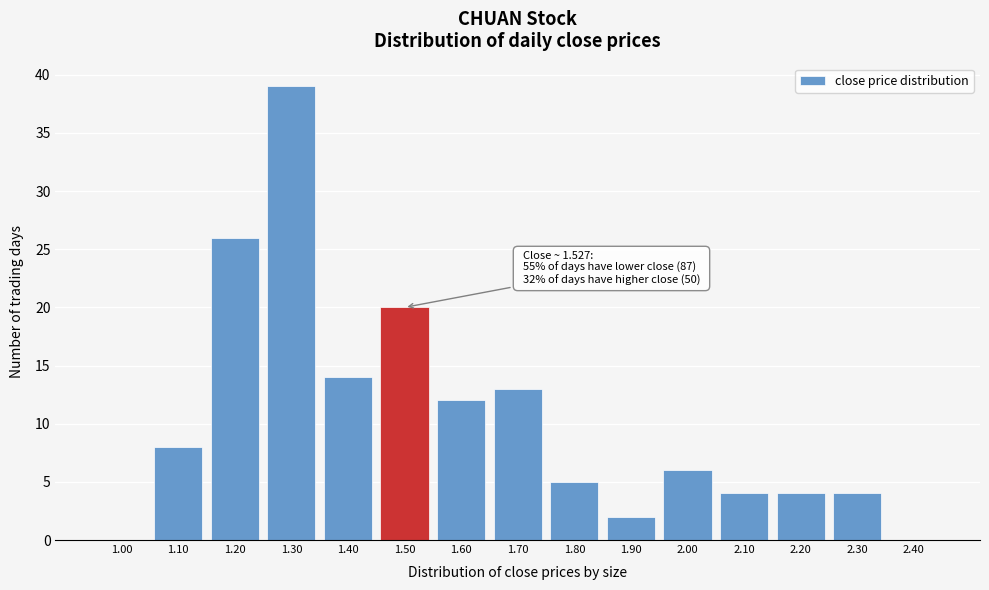

Reading right to left, list all the values displayed in this chart.

2.40=0	2.30=4	2.20=4	2.10=4	2.00=6	1.90=2	1.80=5	1.70=13	1.60=12	1.50=20	1.40=14	1.30=39	1.20=26	1.10=8	1.00=0